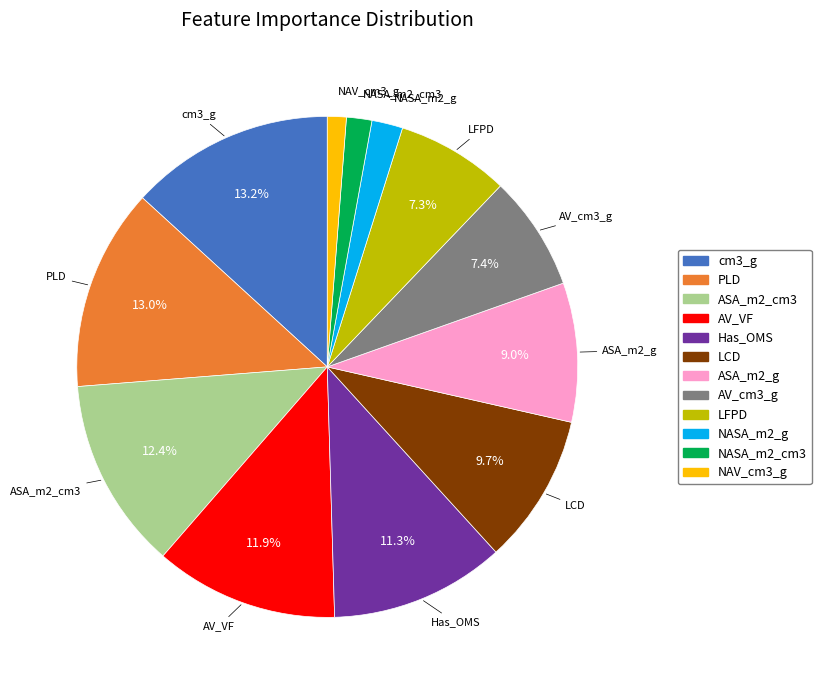

Does any single category account for the majority?

No